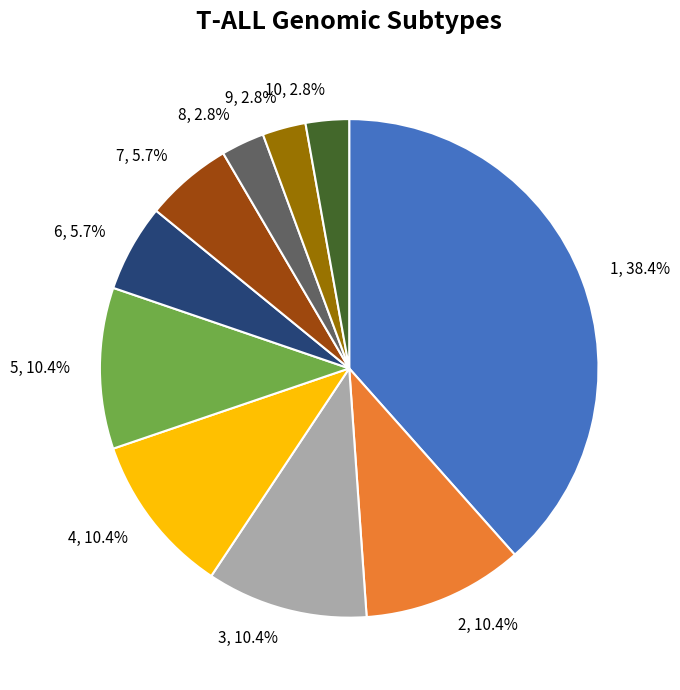

Is it true that 2 is 10% of the pie?

True